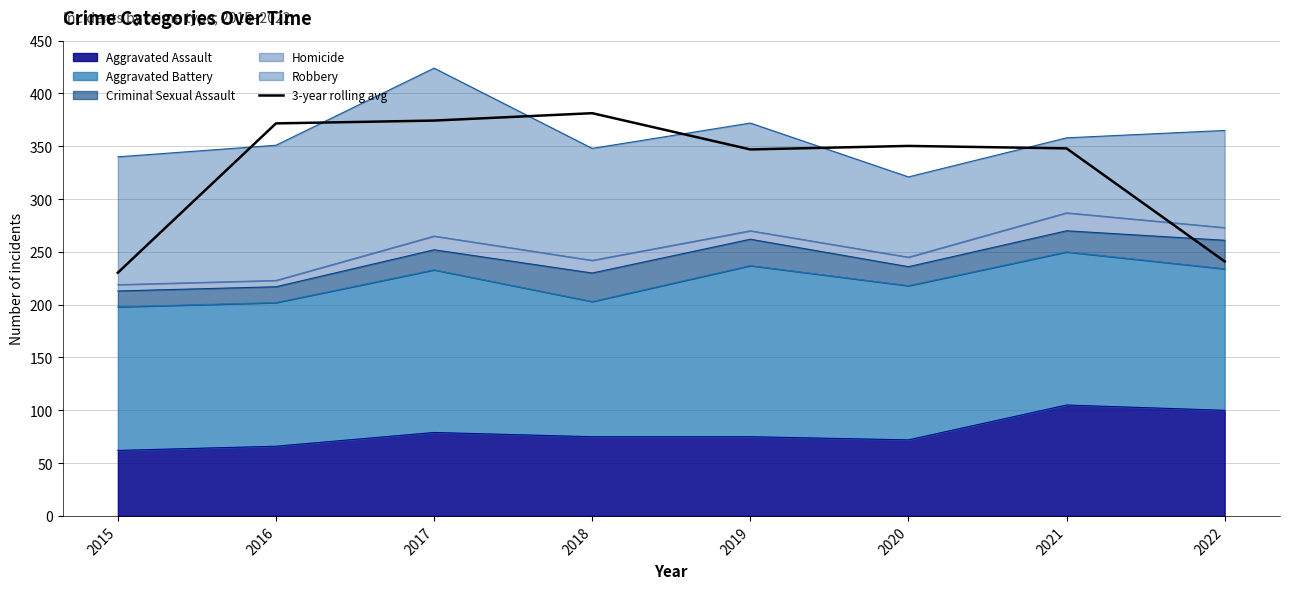

How many lines are shown in the chart?

1